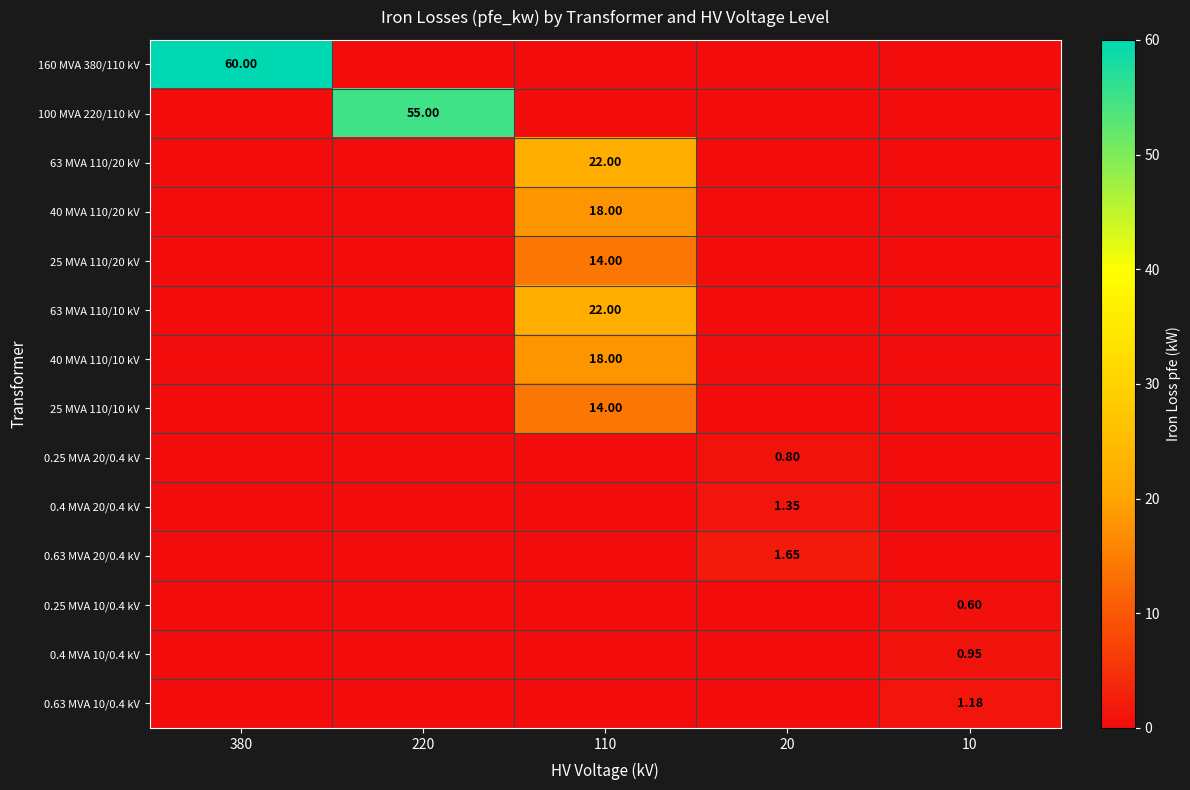

How many positive values does the 0.63 MVA 10/0.4 kV series have?

1